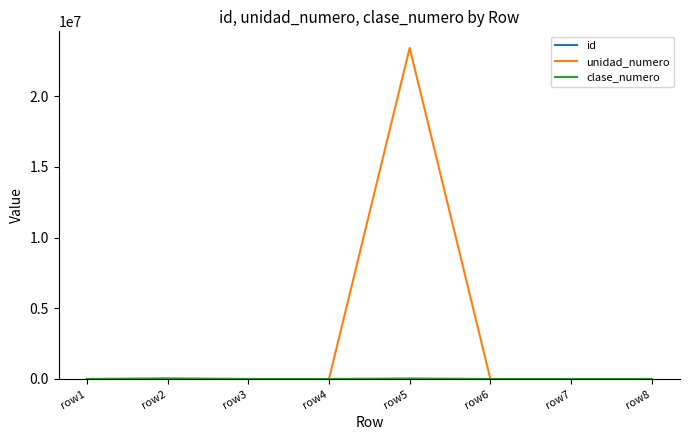

What is the maximum value shown in the chart?

23423423